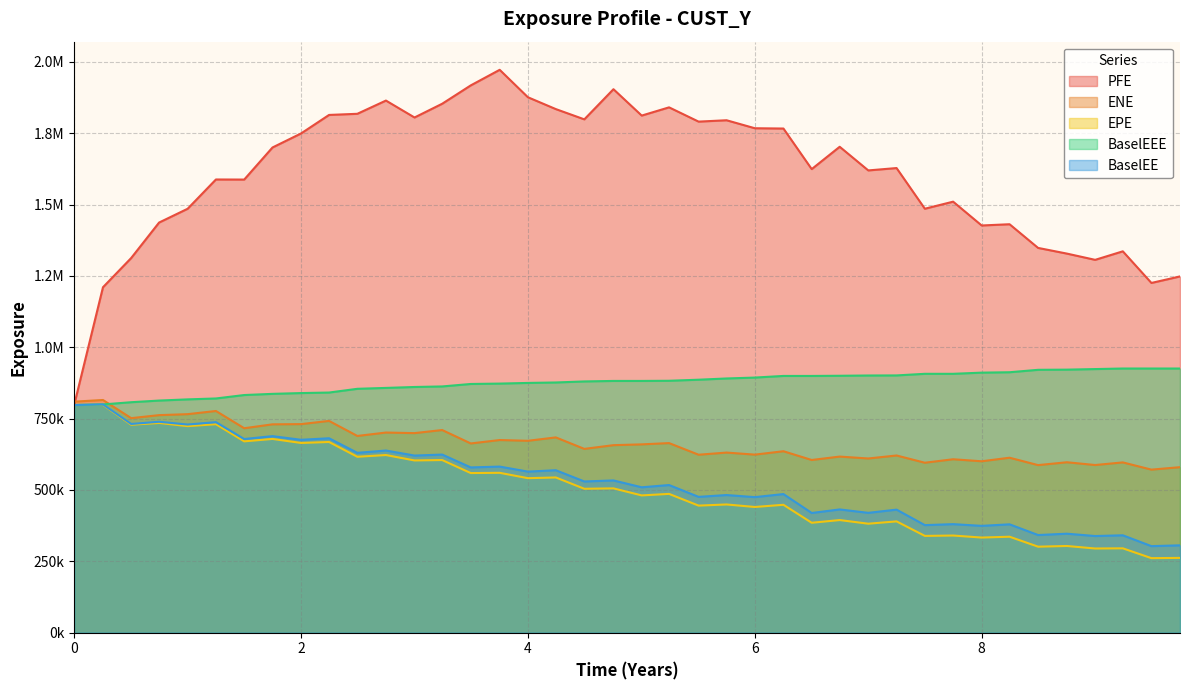

What are all the series names shown in the legend?

PFE, ENE, EPE, BaselEEE, BaselEE